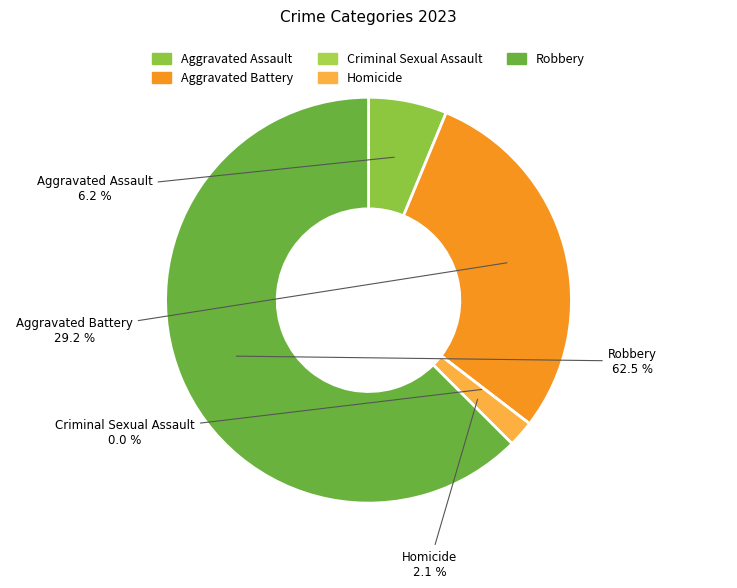

Count the number of slices in the pie.

5